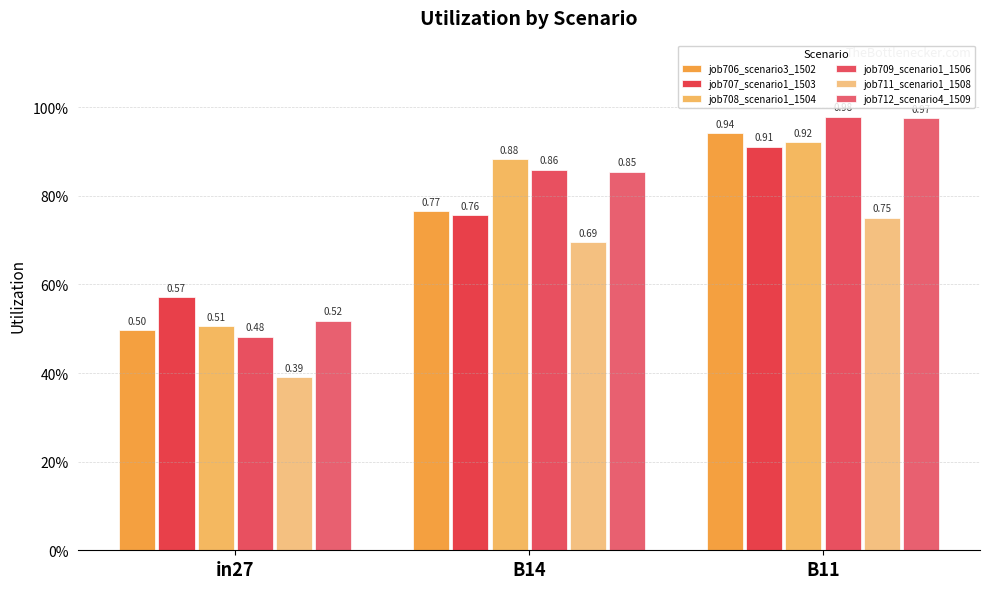

What is the label of the 1st bar from the right?

B11